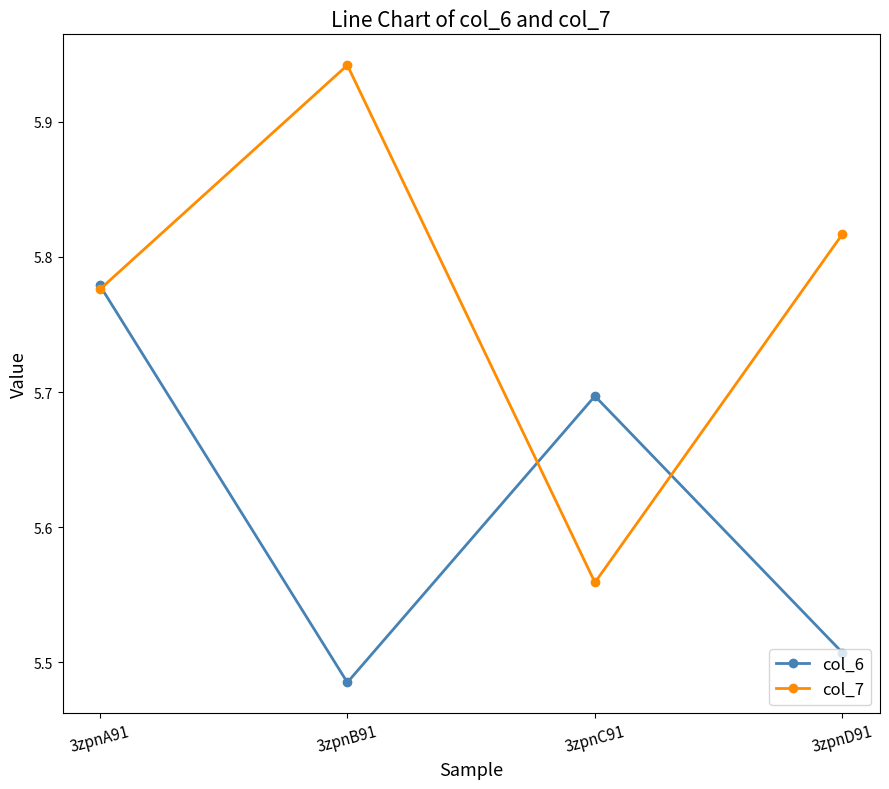

Which series has the largest total across all categories?

col_7